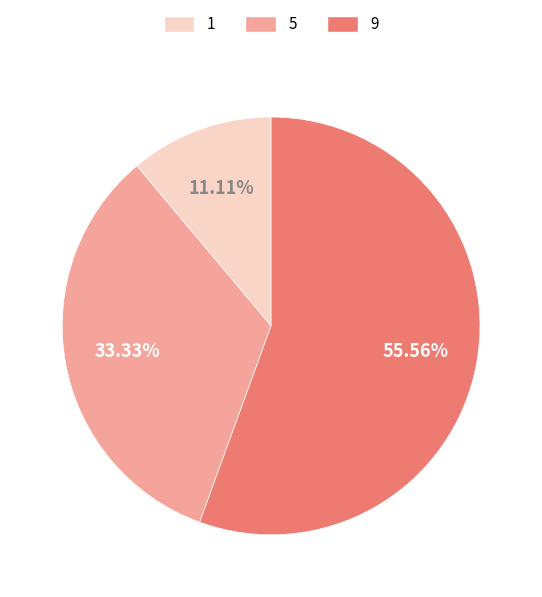

Is there any slice that represents more than half of the pie?

Yes